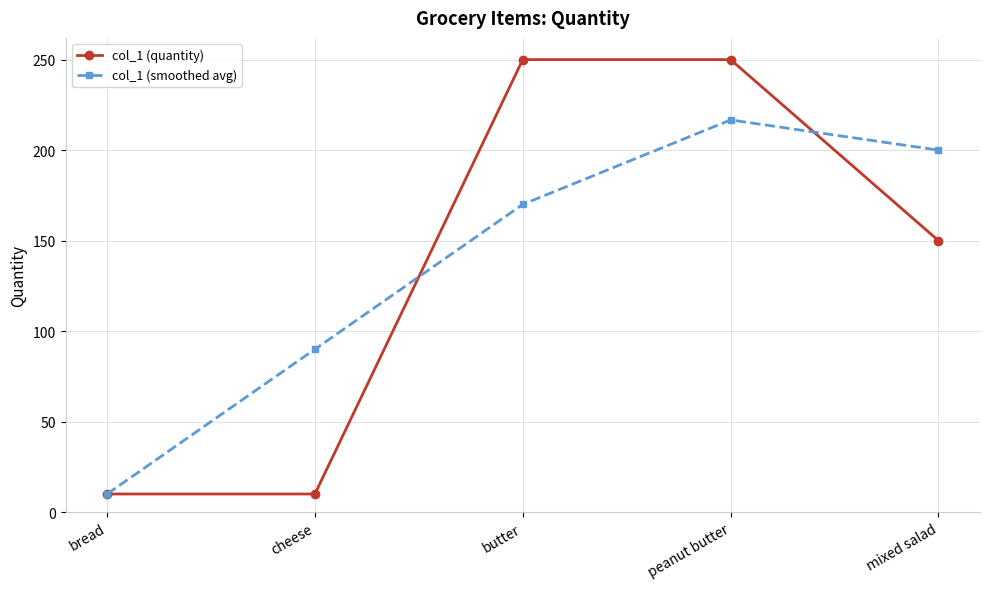

What are all the series names shown in the legend?

col_1 (quantity), col_1 (smoothed avg)